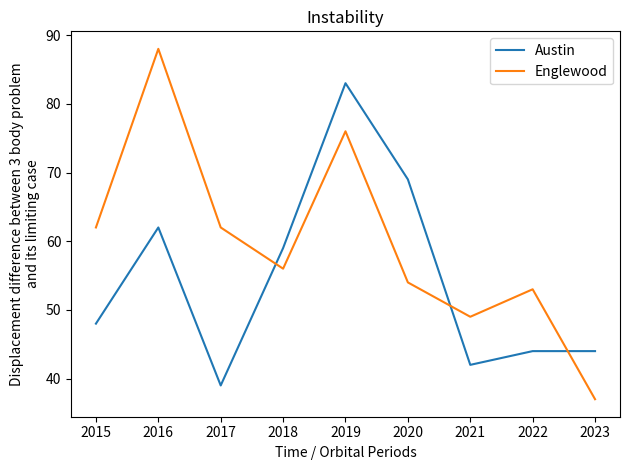

List the series in order of their overall mean, lowest first.

Austin, Englewood